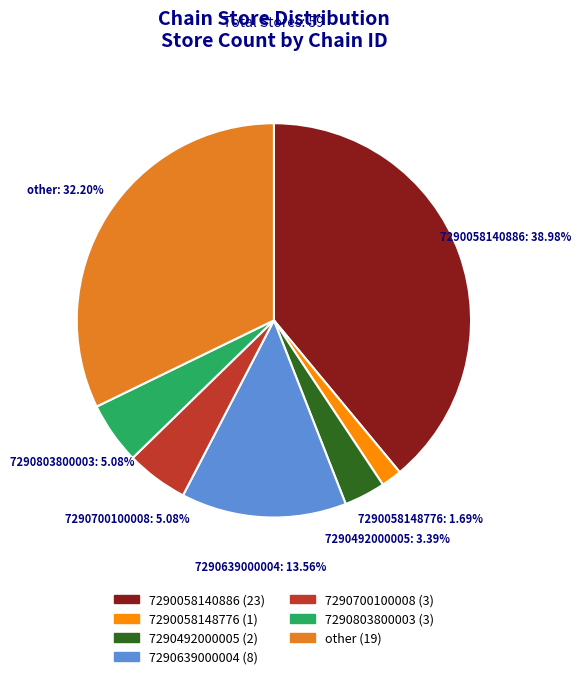

Does 7290639000004 represent more than half of the total?

No